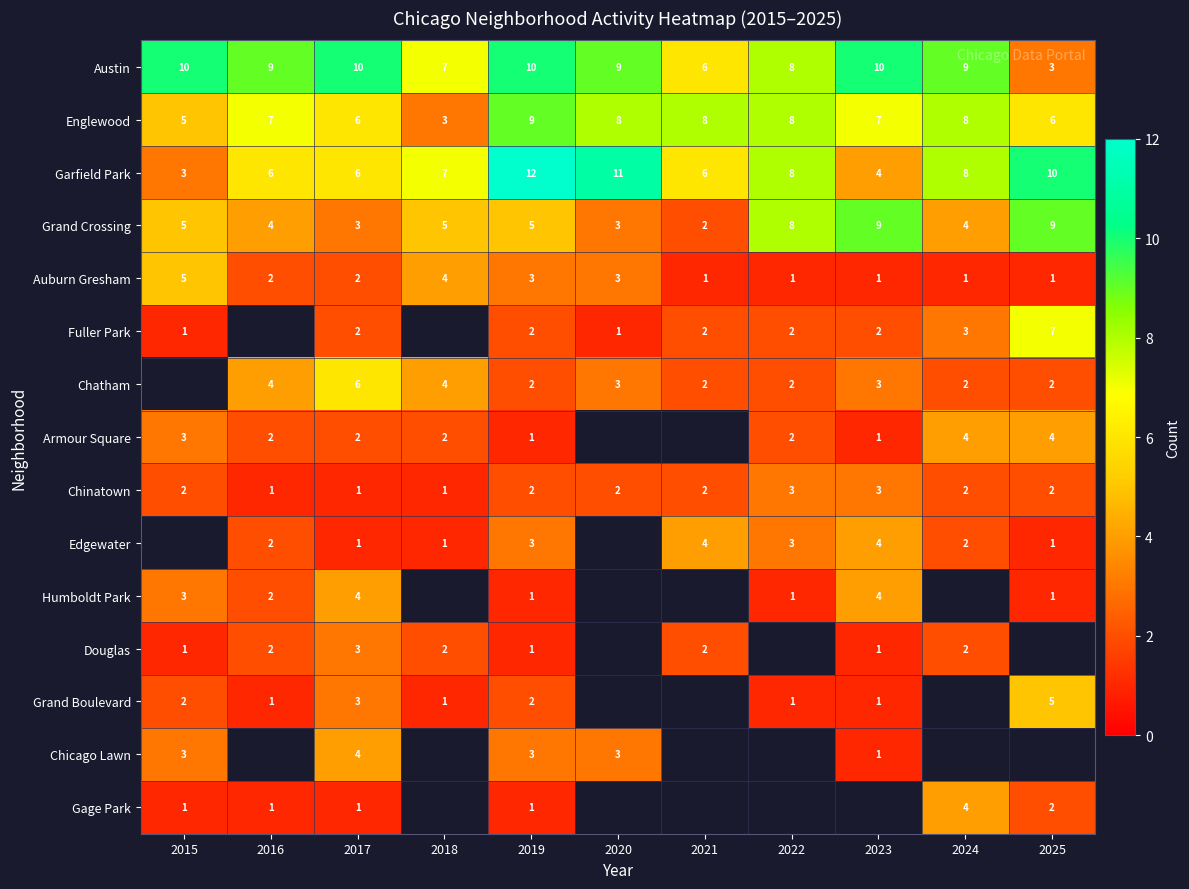

At which label does Grand Crossing reach its minimum?

2021